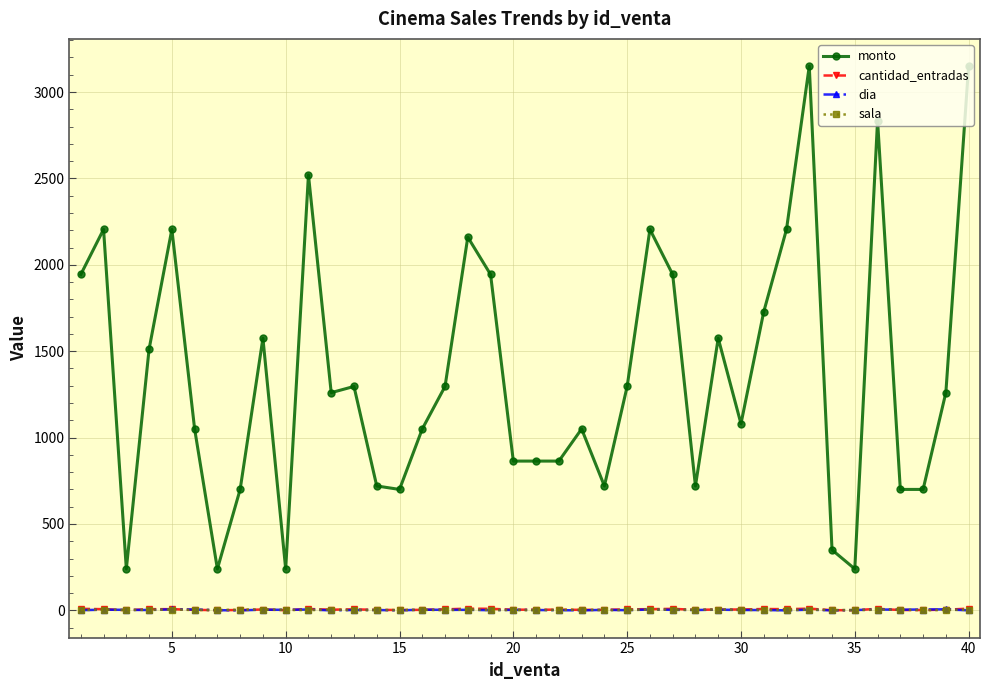

How many data points in dia are less than 3?

20